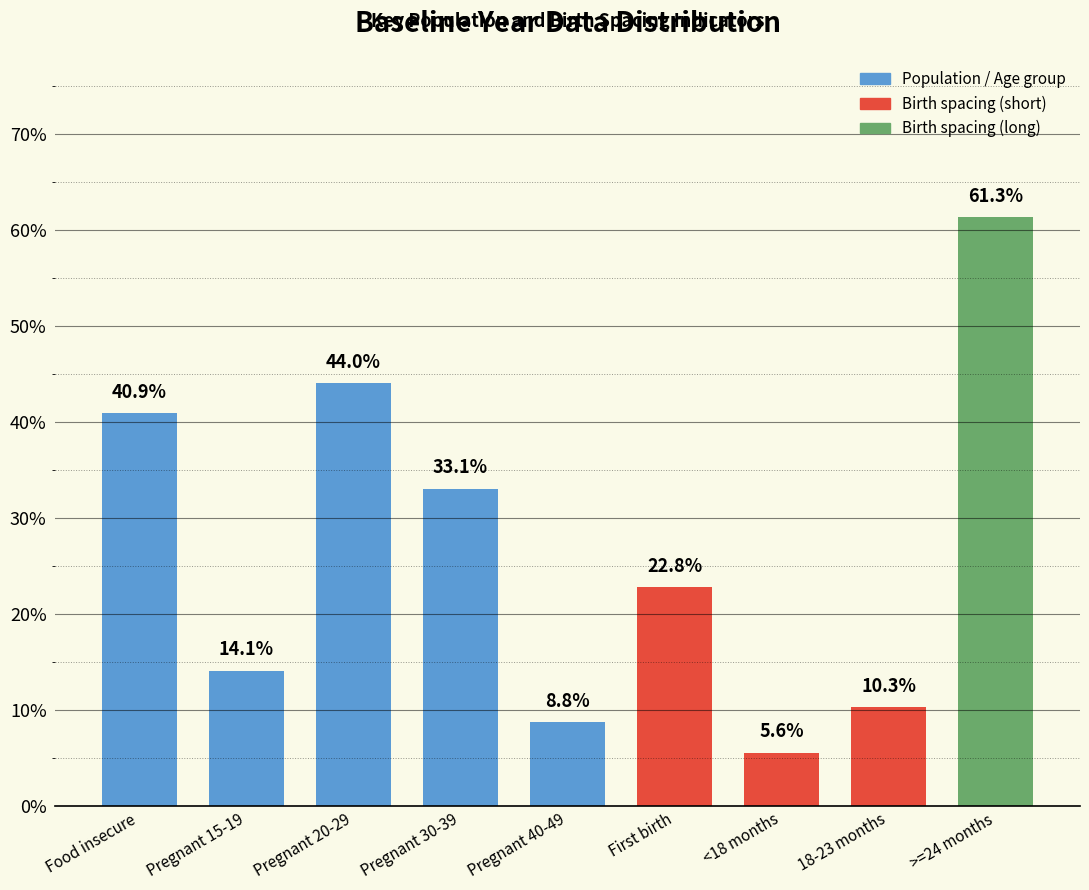

Are the bars horizontal?

No